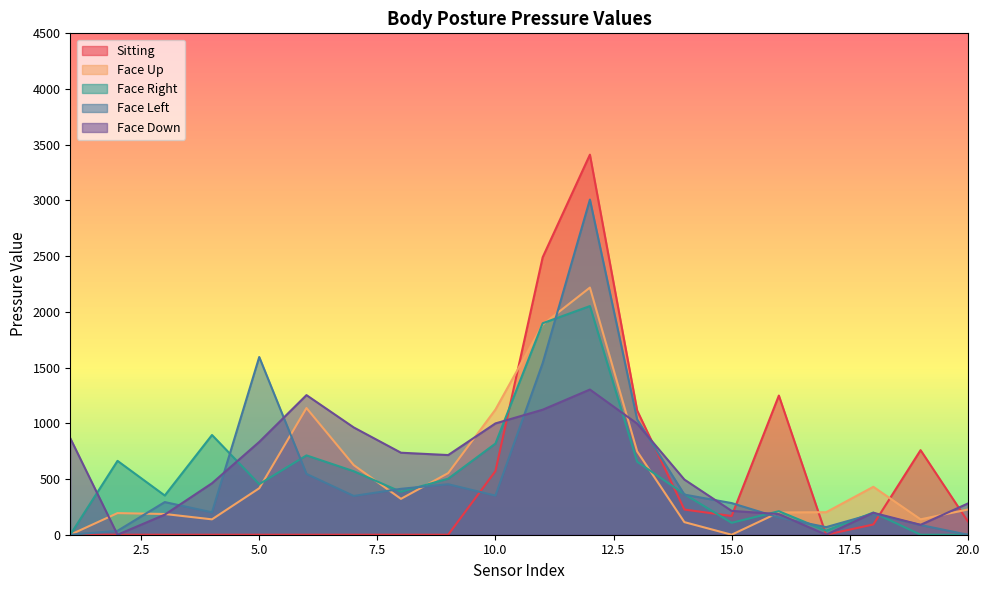

Between which two adjacent categories do Face Right and Face Up first intersect?

5 and 6